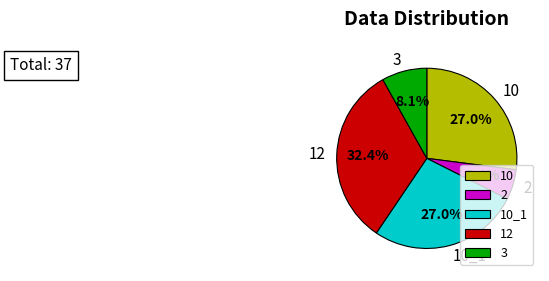

What percentage do 12 and 3 together represent?

40.5%